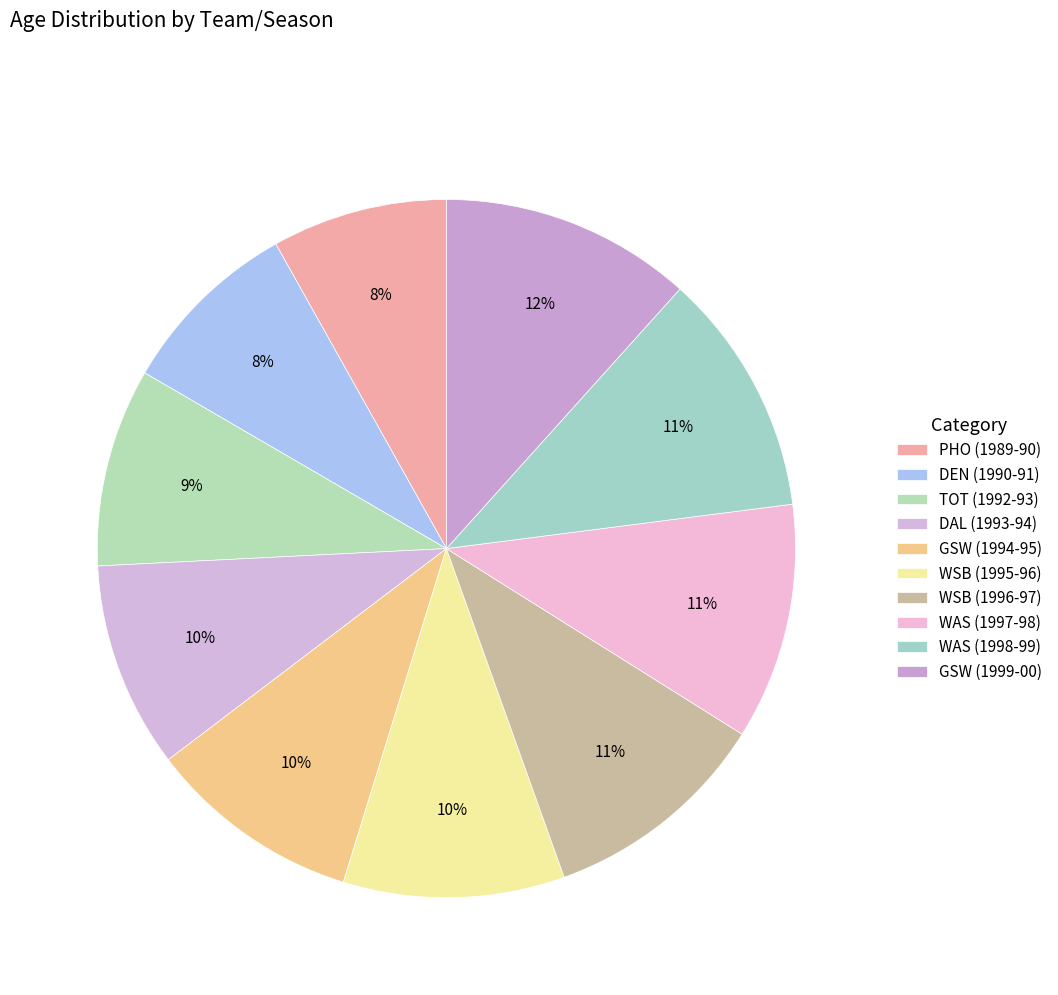

Does WAS (1997-98) account for over 50% of the chart?

No